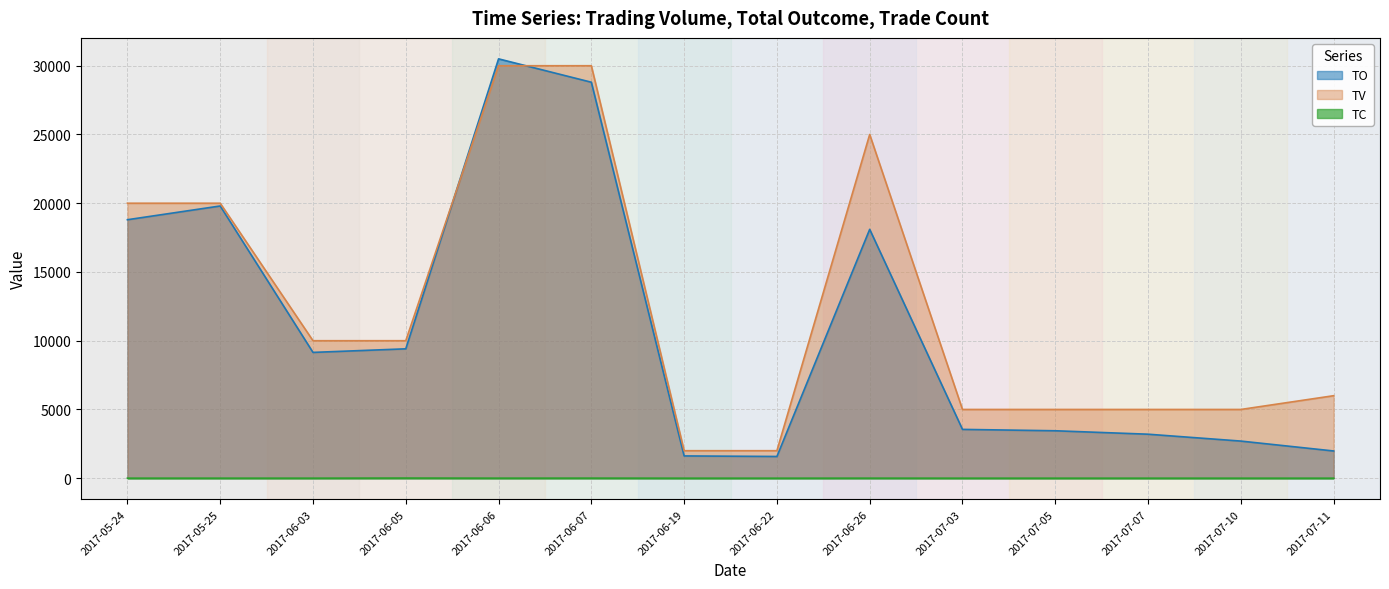

Reading left to right, what are all the values shown in this chart?

TO: 2017-05-24=18800	2017-05-25=19800	2017-06-03=9150	2017-06-05=9410	2017-06-06=30500	2017-06-07=28800	2017-06-19=1620	2017-06-22=1580	2017-06-26=18100	2017-07-03=3550	2017-07-05=3450	2017-07-07=3200	2017-07-10=2700	2017-07-11=1980
TV: 2017-05-24=20000	2017-05-25=20000	2017-06-03=10000	2017-06-05=10000	2017-06-06=30000	2017-06-07=30000	2017-06-19=2000	2017-06-22=2000	2017-06-26=25000	2017-07-03=5000	2017-07-05=5000	2017-07-07=5000	2017-07-10=5000	2017-07-11=6000
TC: 2017-05-24=2	2017-05-25=2	2017-06-03=2	2017-06-05=10	2017-06-06=3	2017-06-07=5	2017-06-19=1	2017-06-22=1	2017-06-26=3	2017-07-03=1	2017-07-05=1	2017-07-07=1	2017-07-10=1	2017-07-11=1